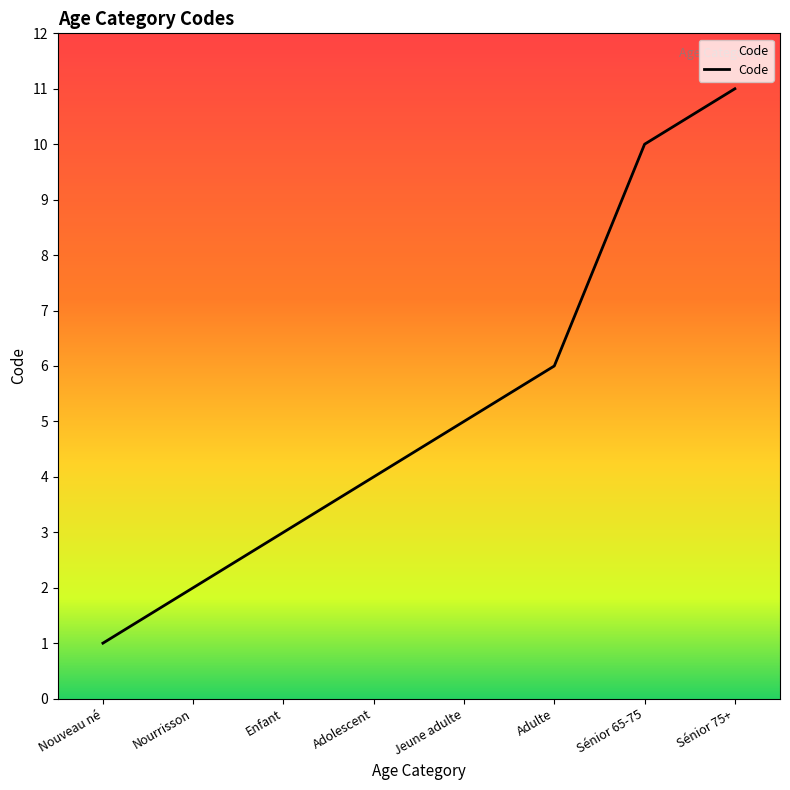

Count the number of data series in this chart.

1